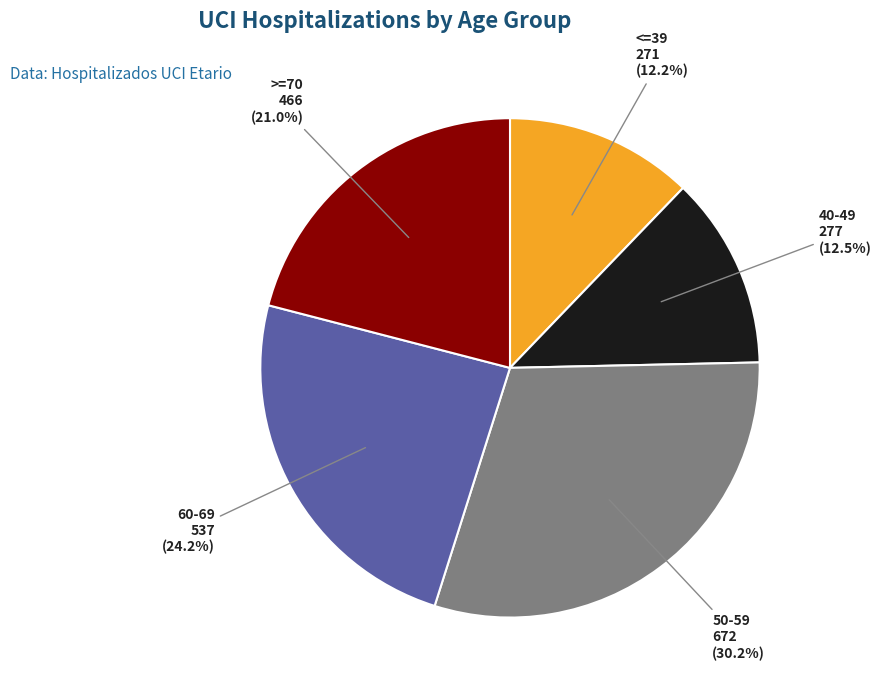

Is it true that >=70 is 32% of the pie?

False